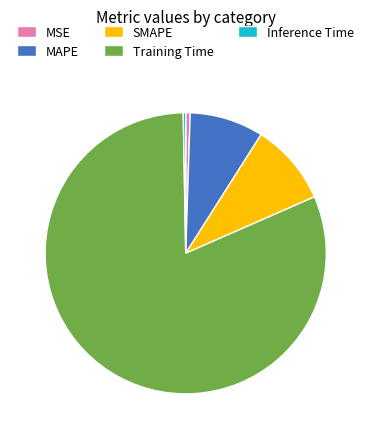

True or false: MAPE accounts for 8% of the total.

True